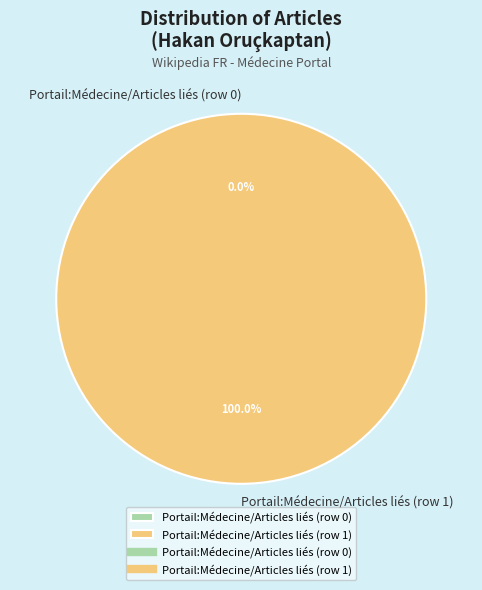

How much of the chart is everything except Portail:Médecine/Articles liés (row 0)?

100.0%